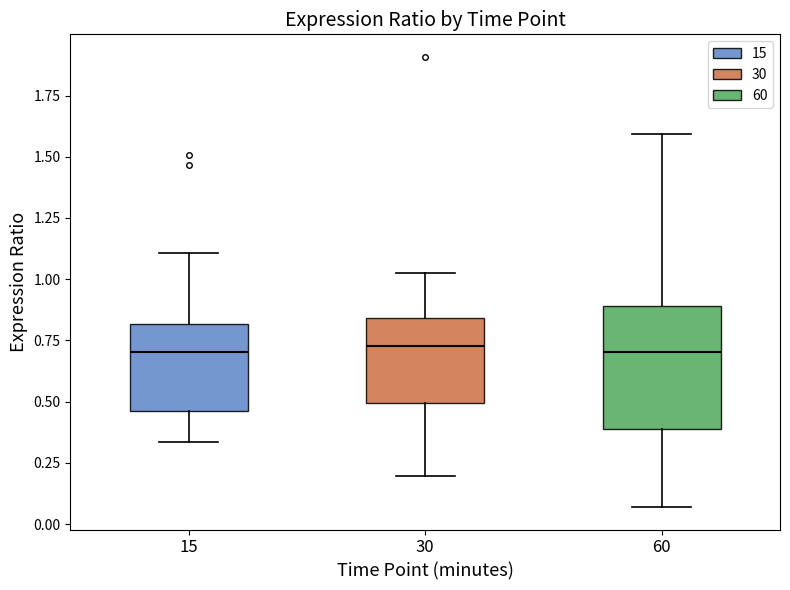

Which box is the tallest, from its lower edge to its upper edge?

60